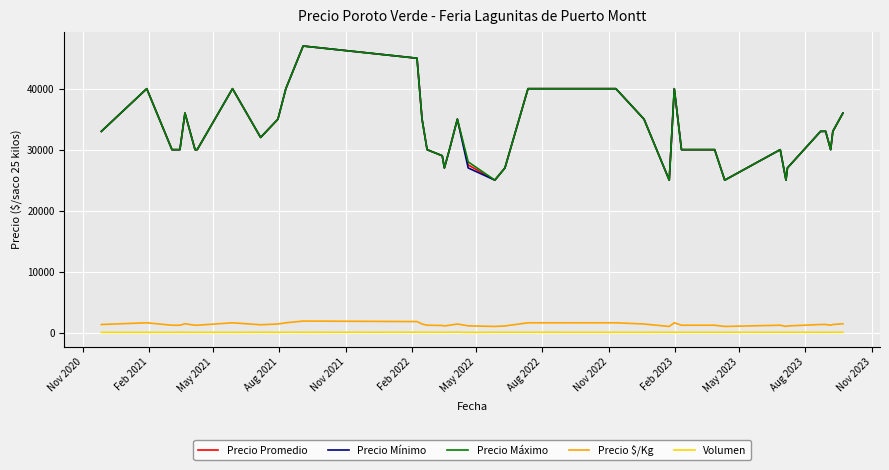

What is the highest value of the Precio Mínimo series?

47000